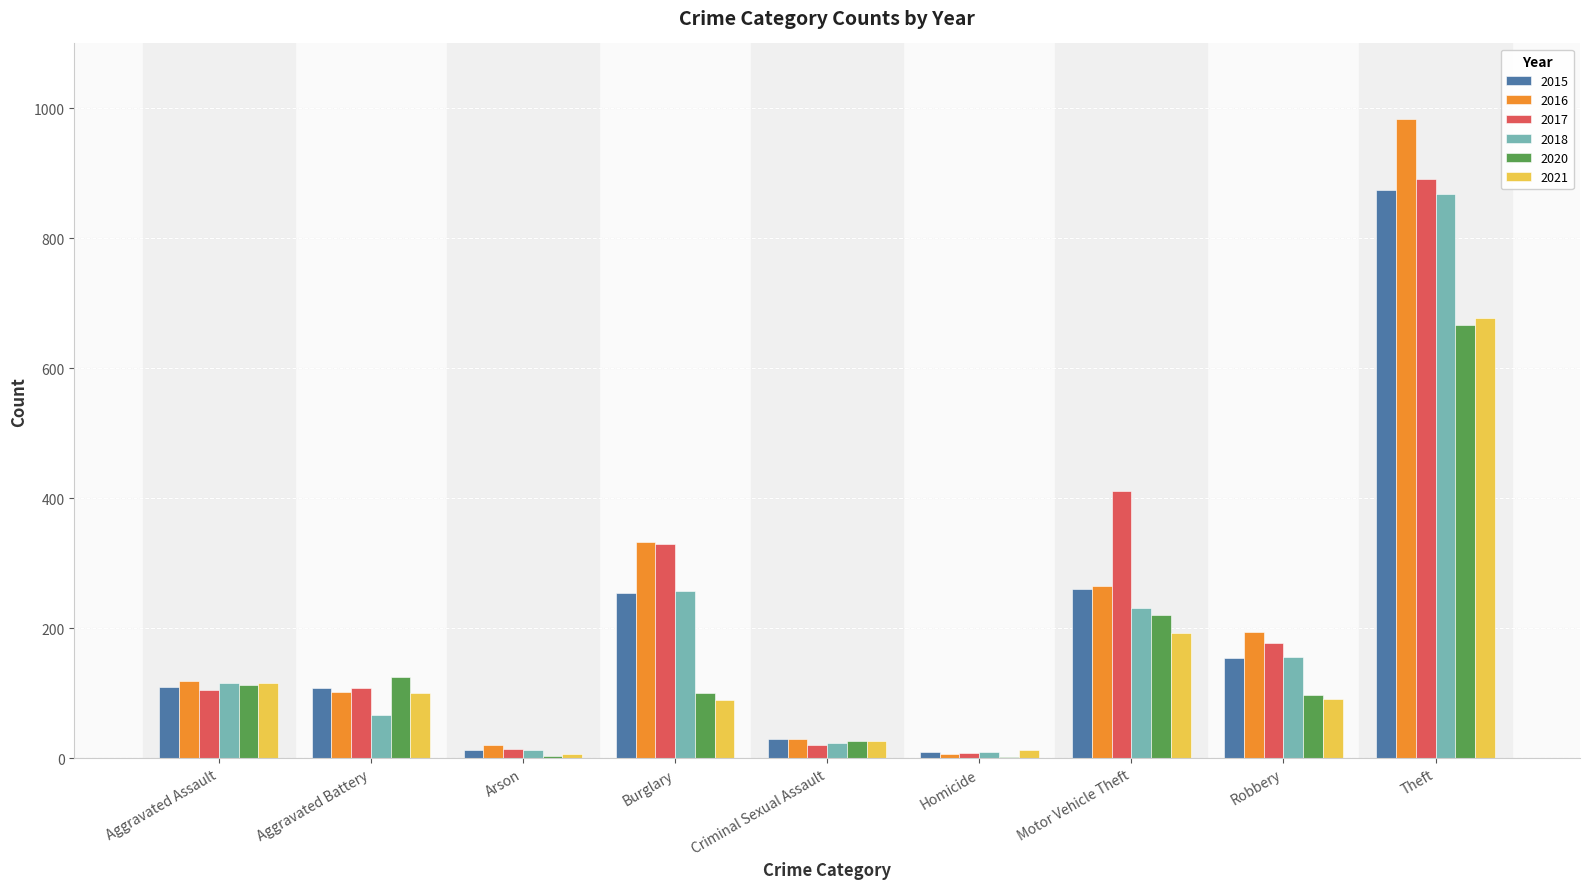

Is it true that 2017 equals 8 at Homicide?

True